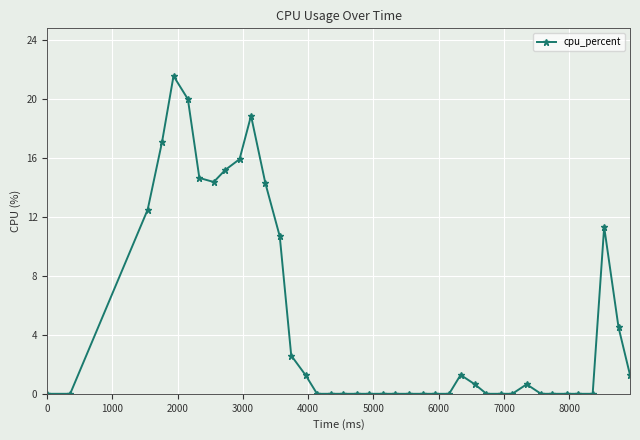

What is the maximum value shown in the chart?

21.6